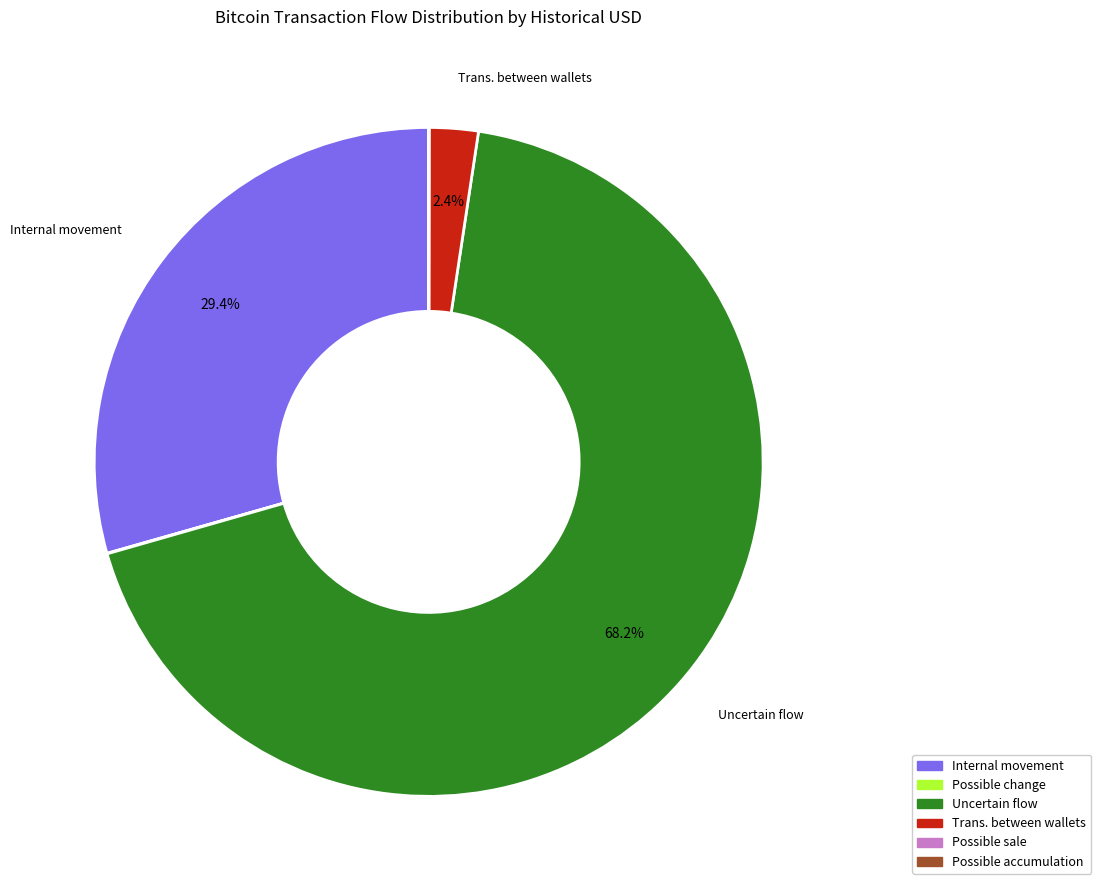

Approximately how many times larger is the value at Internal movement compared to Uncertain flow?

0.4